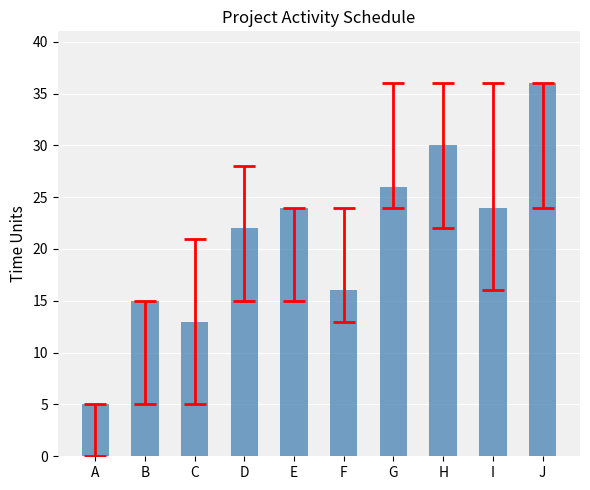

At which label is the value closest to 20?

D